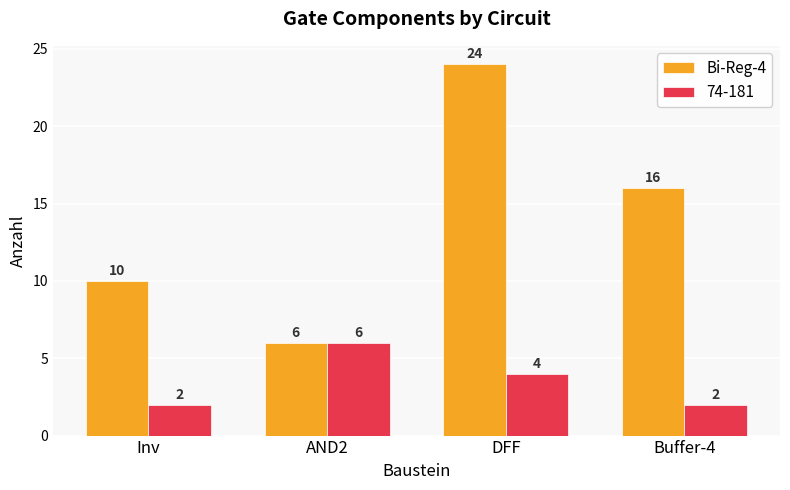

Does the chart contain stacked bars?

No